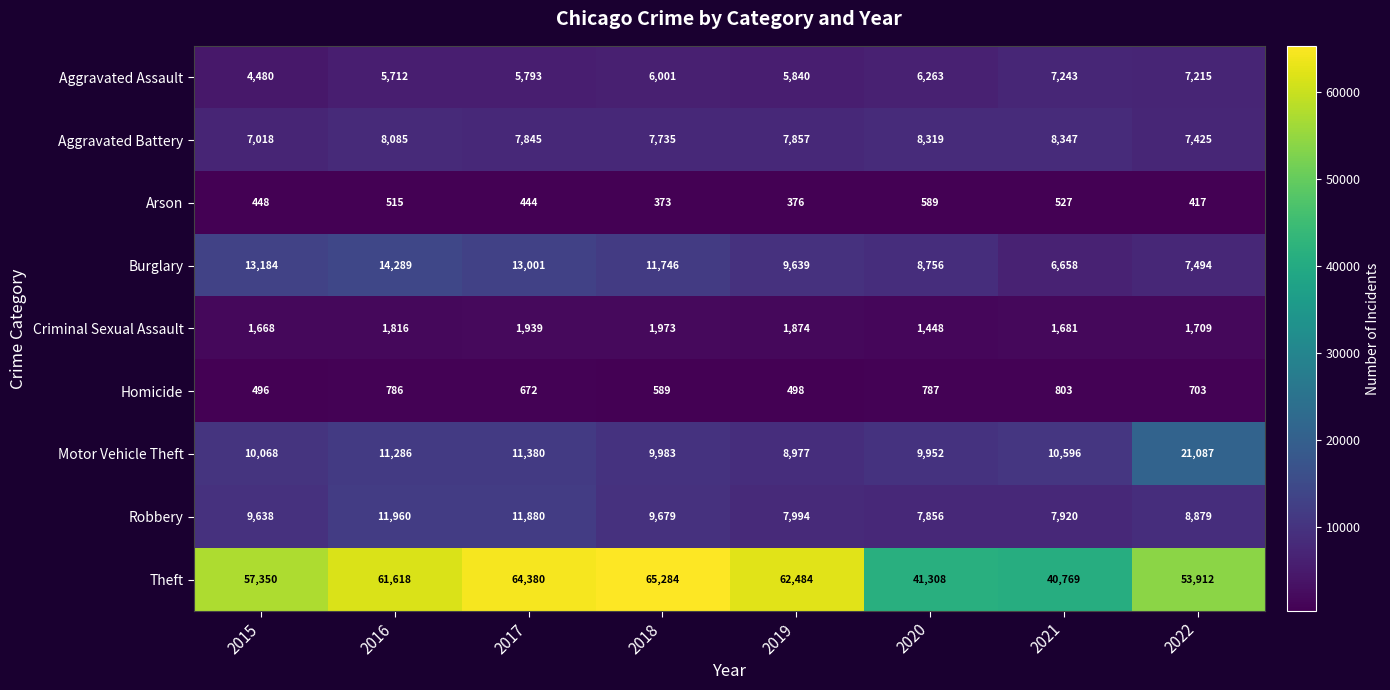

What is the difference between the highest and lowest values at 2015?

56902